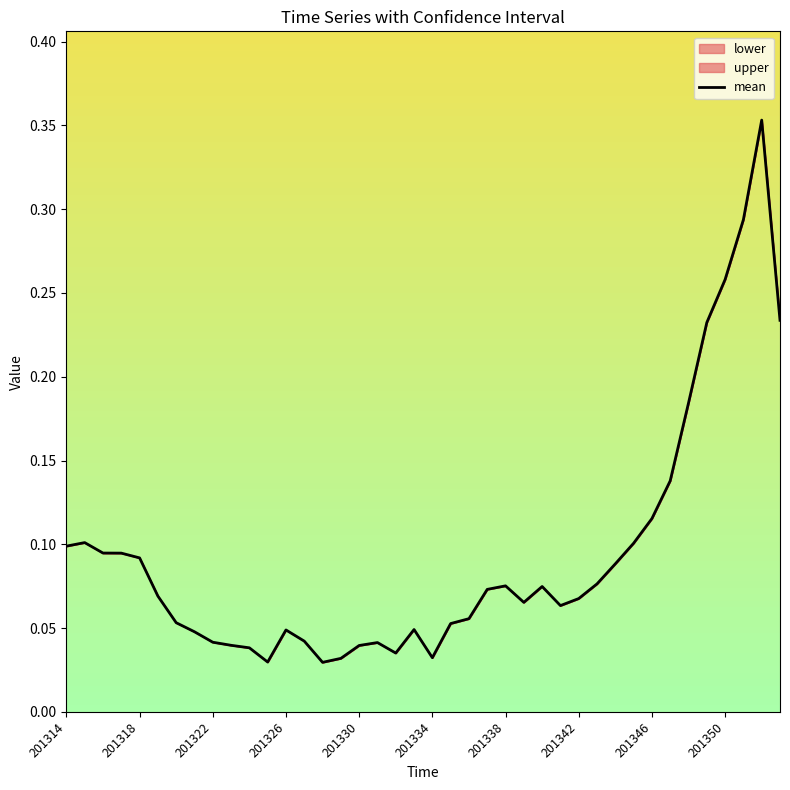

How many points are lower than both their immediate neighbors (excluding endpoints)?

6